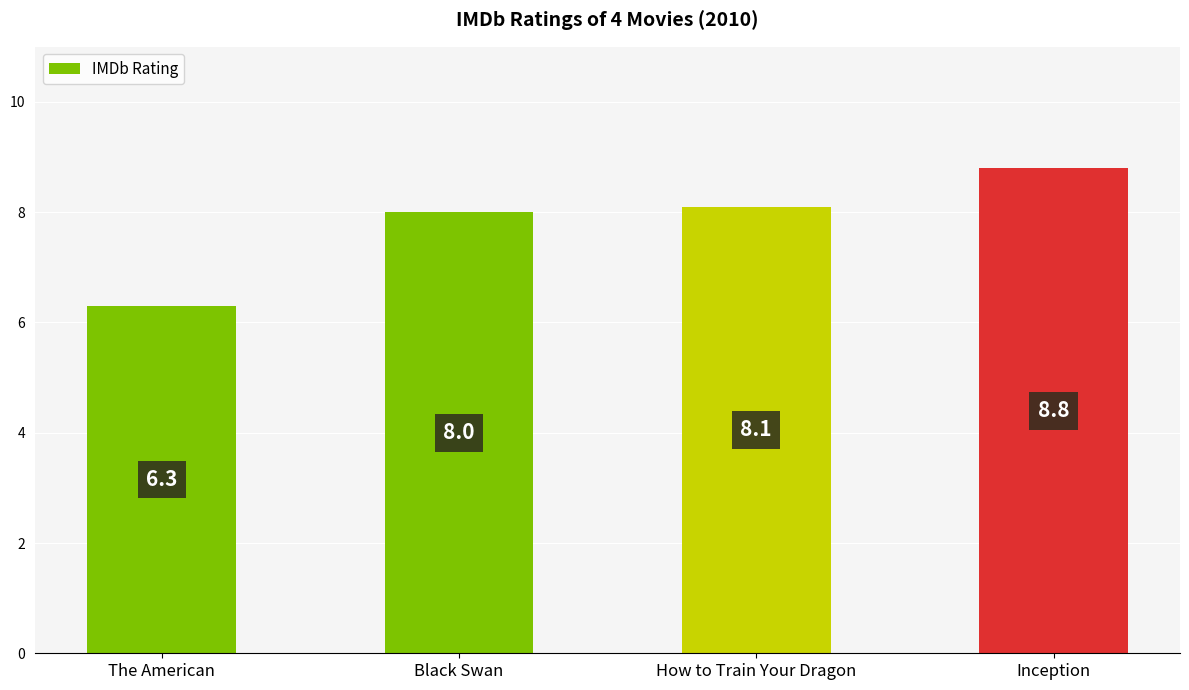

What is the sum of all values?

31.2